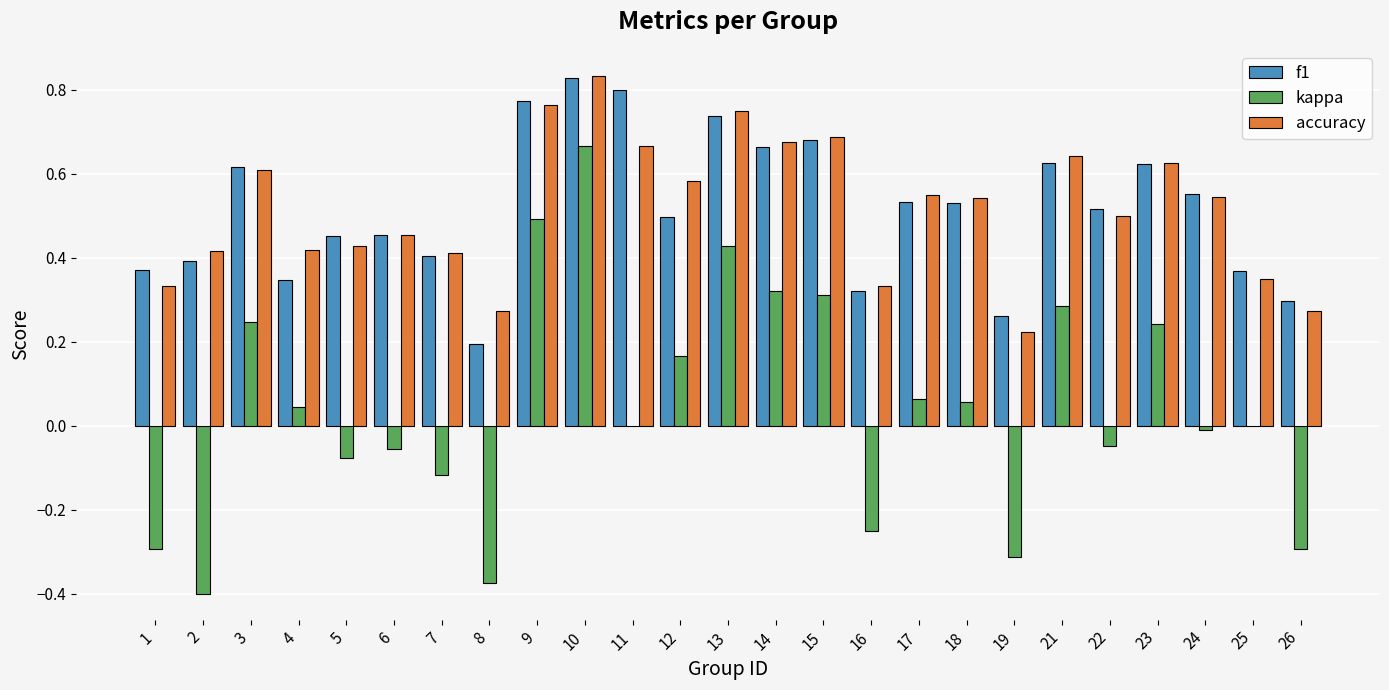

The value of f1 at 17 is 0.5. True or false?

True